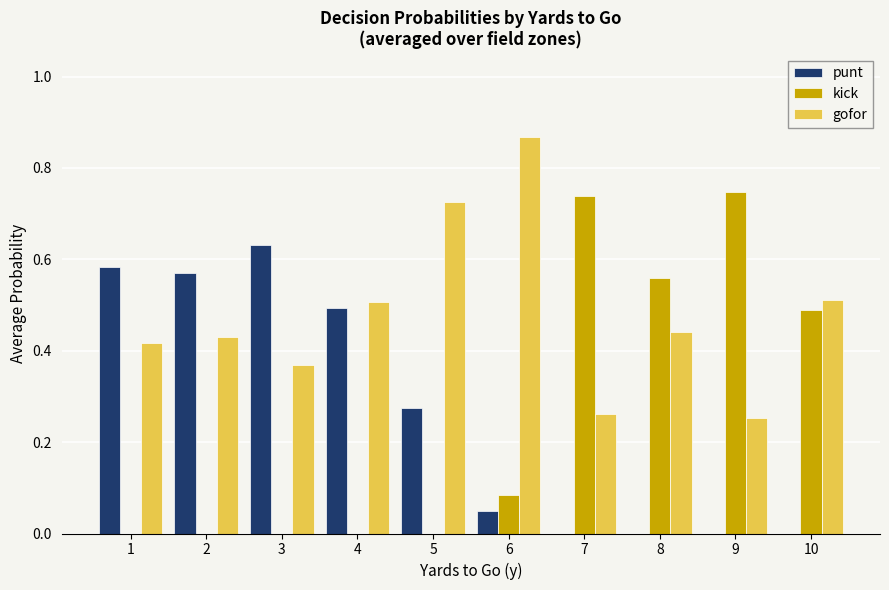

Which series changed the most between 5 and 6?

punt